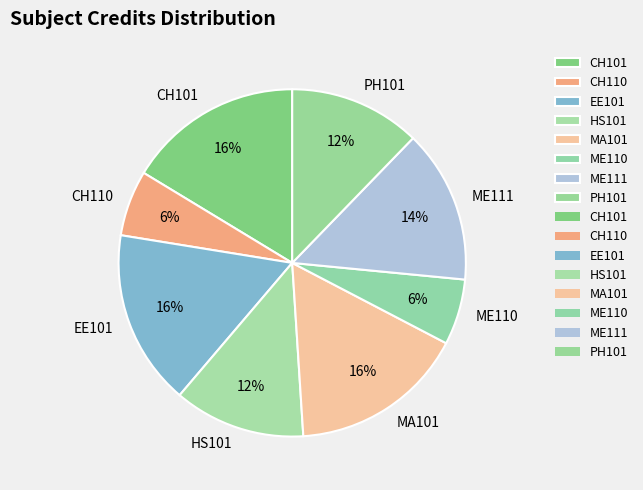

Does CH110 represent more than half of the total?

No